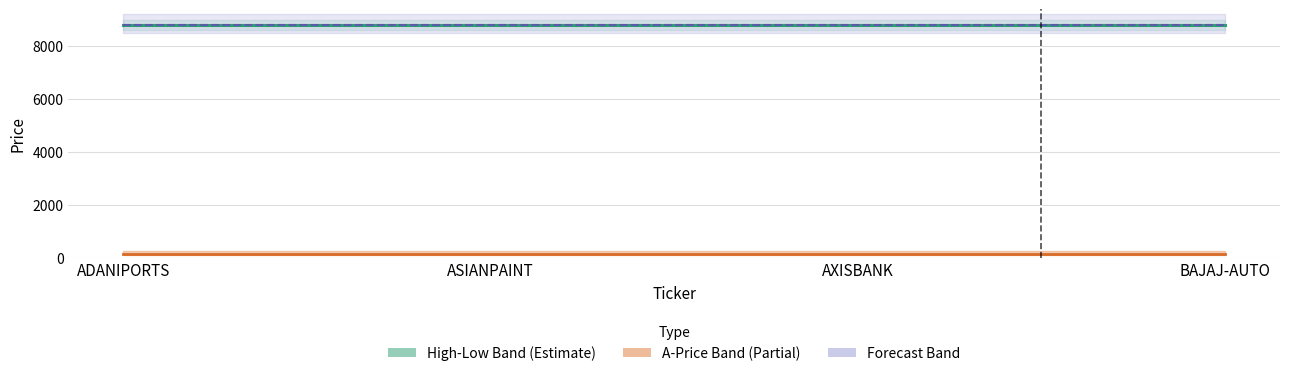

At which category is the sum across all series the highest?

ADANIPORTS